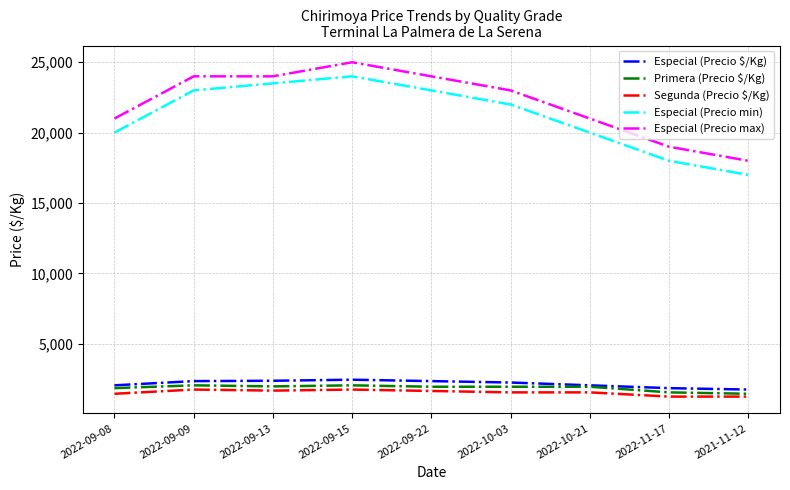

What are all the series names shown in the legend?

Especial (Precio $/Kg), Primera (Precio $/Kg), Segunda (Precio $/Kg), Especial (Precio min), Especial (Precio max)